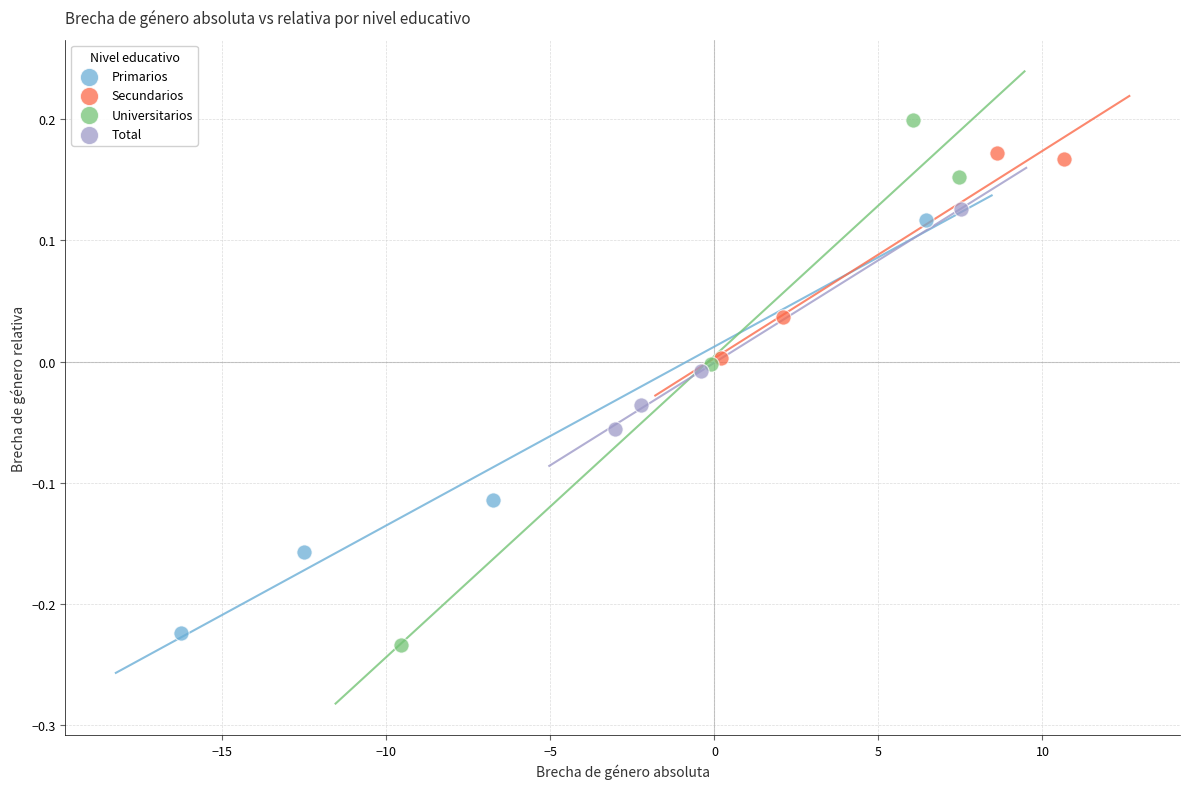

What are all the series names shown in the legend?

Primarios, Secundarios, Universitarios, Total